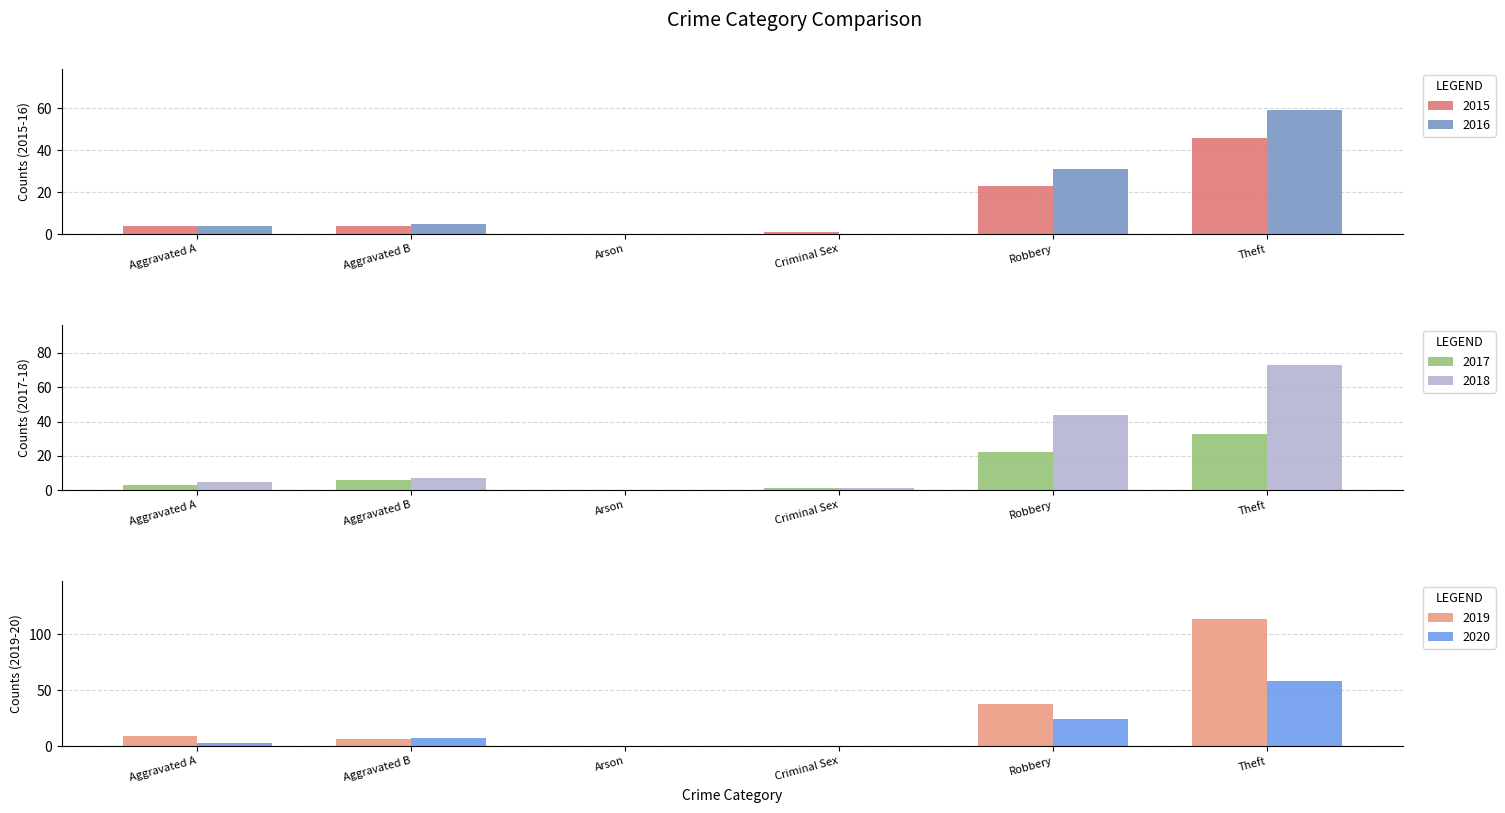

Reading right to left, extract all data points from this chart.

2015: 46	23	1	0	4	4
2016: 59	31	0	0	5	4
2017: 33	22	1	0	6	3
2018: 73	44	1	0	7	5
2019: 114	38	0	0	6	9
2020: 58	24	0	0	7	3